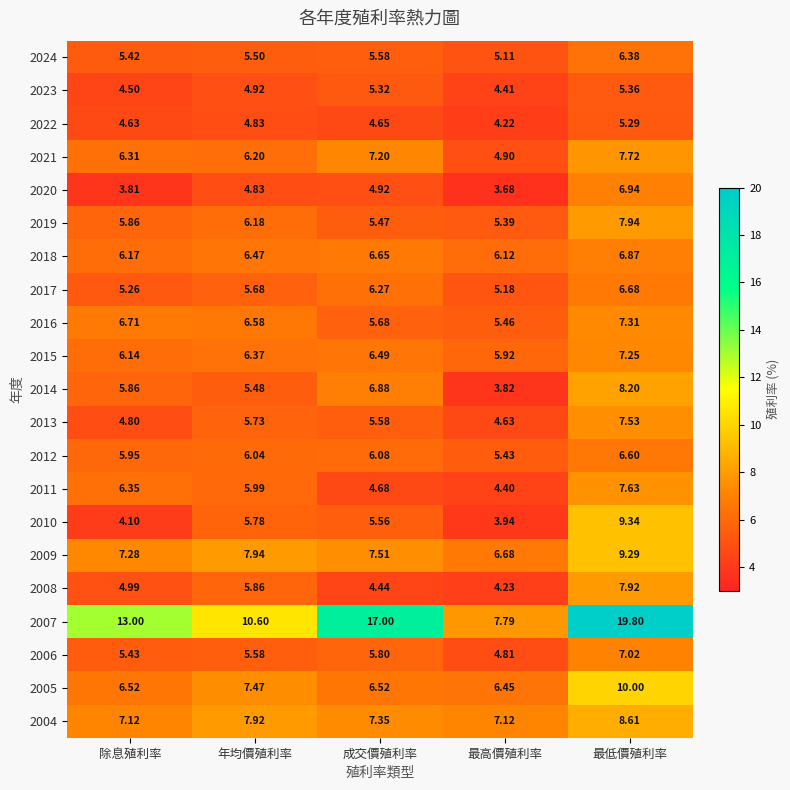

What is the maximum value shown in the chart?

19.8